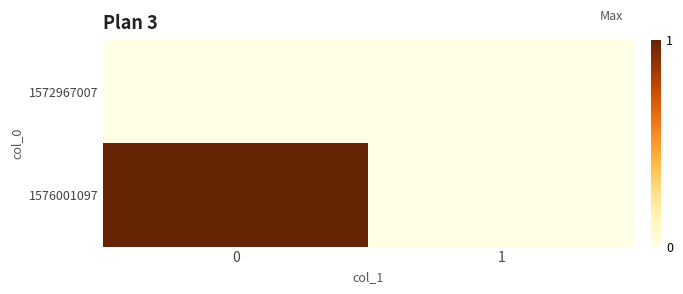

Reading right to left, transcribe all the data shown in this chart.

1572967007: 1=0	0=0
1576001097: 1=0	0=1